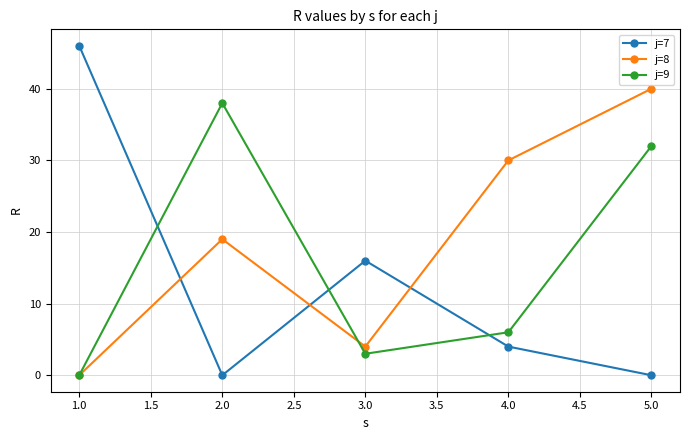

At which label is j=8 closest to 20?

2.0